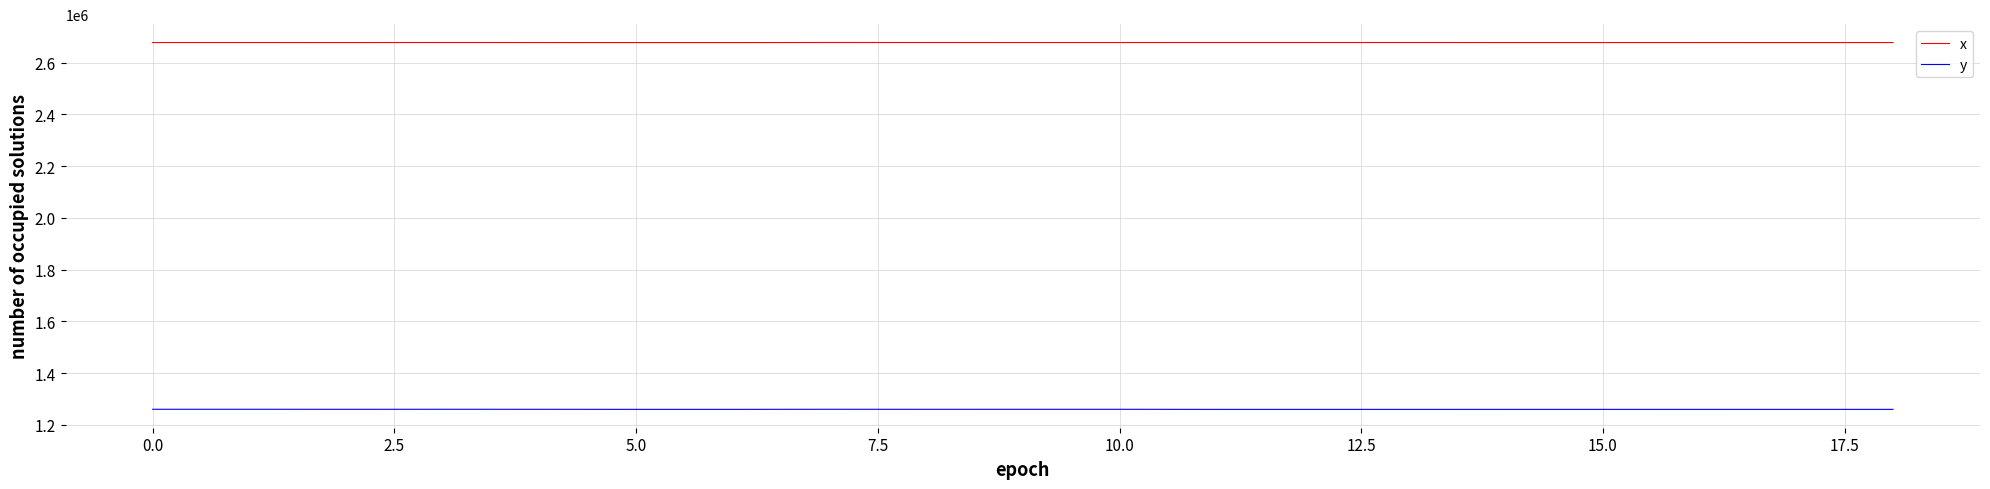

In x, how many points are higher than both neighbors (excluding endpoints)?

6